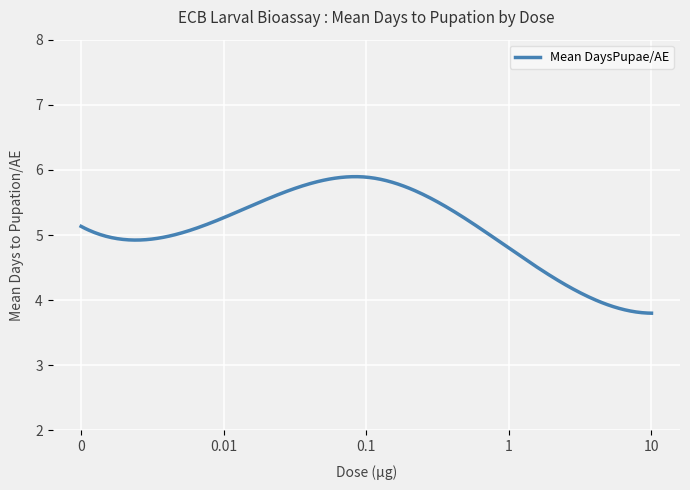

What is the greatest value displayed?

5.9